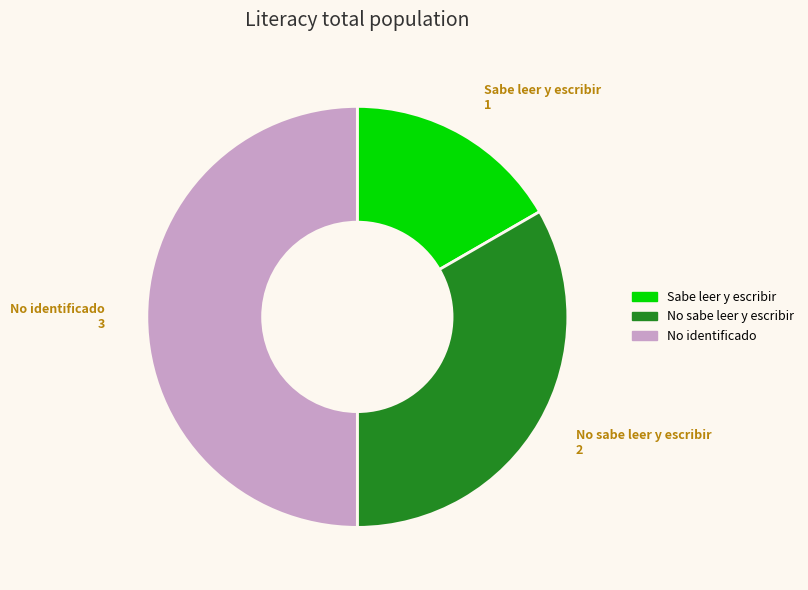

Which slice is the smallest?

Sabe leer y escribir